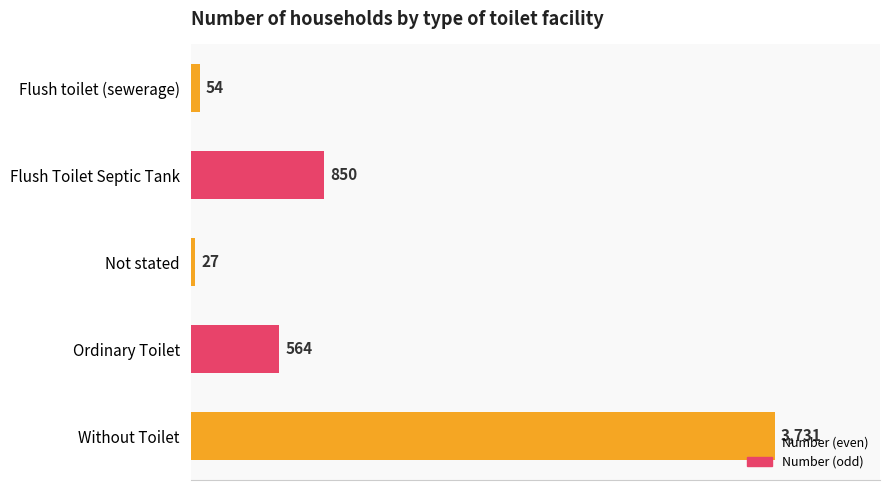

At which label is the value closest to 1879?

Flush Toilet Septic Tank